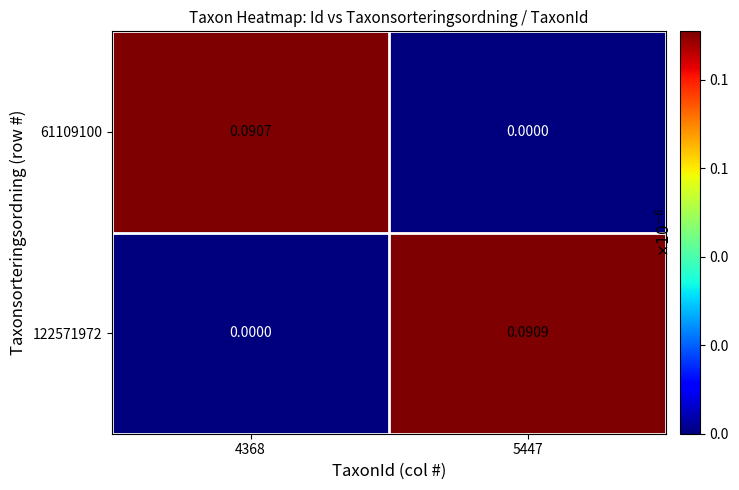

Is the value of 61109100 at 4368 greater than the value of 122571972 at 4368?

Yes